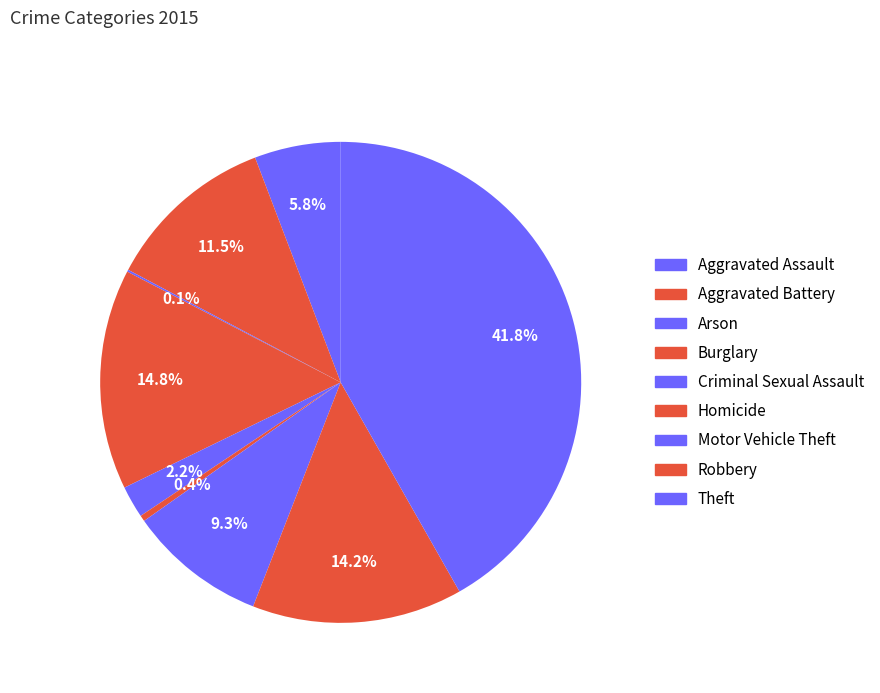

What is the smallest slice in the pie chart?

Arson